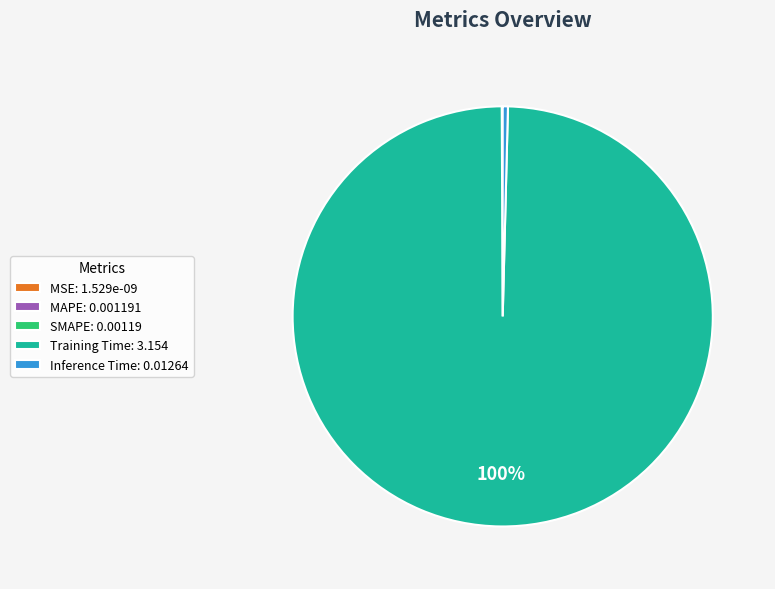

What is the largest slice in the pie chart?

Training Time